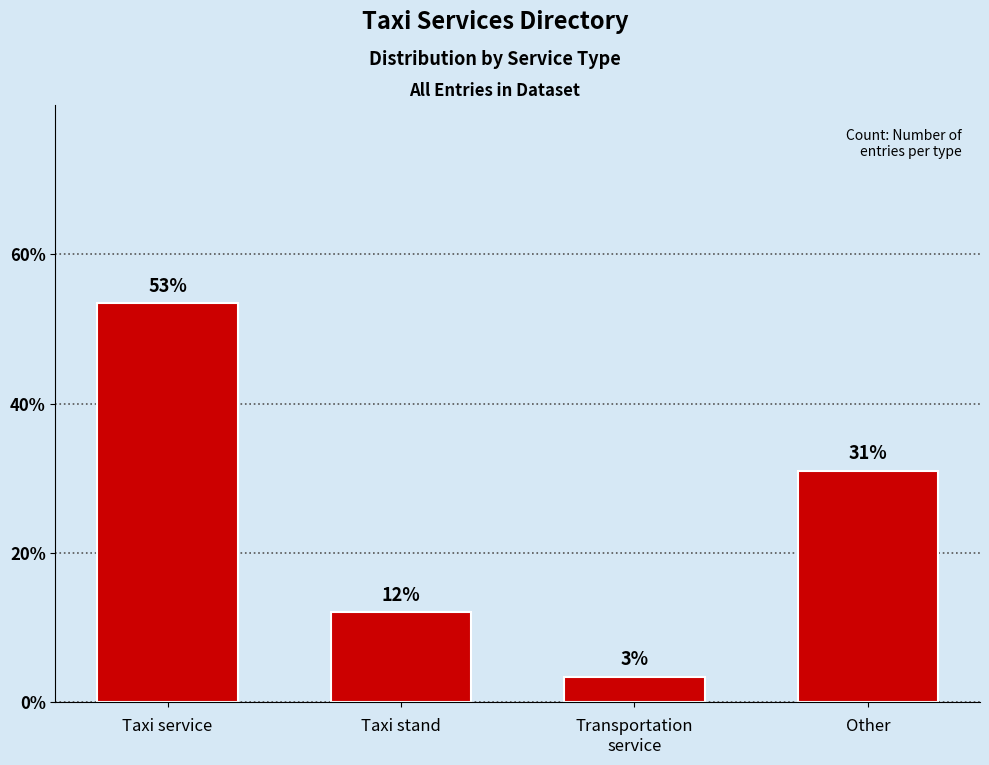

Where is the data nearest to the value 28?

Other